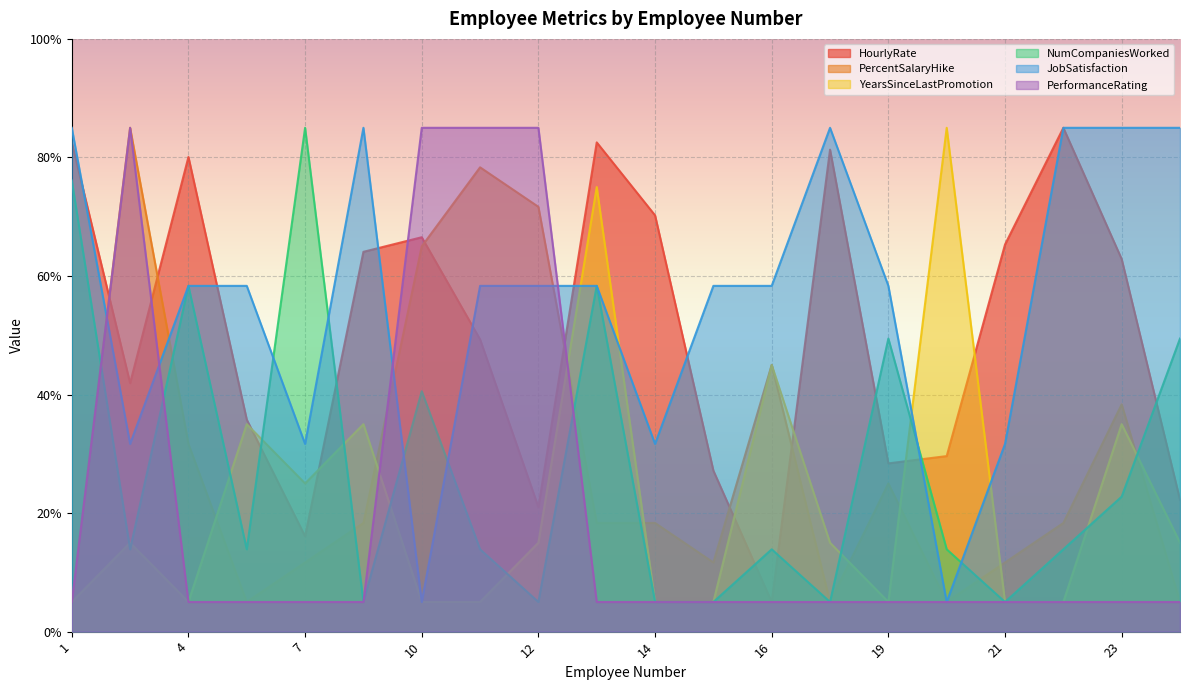

Reading left to right, transcribe all the data shown in this chart.

HourlyRate: 1=82.5	2=41.9	4=80.1	5=35.8	7=16.1	8=64.1	10=66.5	11=49.3	12=21.0	13=82.5	14=70.2	15=27.2	16=5.0	18=81.3	19=28.4	20=29.6	21=65.3	22=85.0	23=62.8	24=22.2
PercentSalaryHike: 1=5.0	2=85.0	4=31.7	5=5.0	7=11.7	8=18.3	10=65.0	11=78.3	12=71.7	13=18.3	14=18.3	15=11.7	16=45.0	18=5.0	19=25.0	20=5.0	21=11.7	22=18.3	23=38.3	24=5.0
YearsSinceLastPromotion: 1=5.0	2=15.0	4=5.0	5=35.0	7=25.0	8=35.0	10=5.0	11=5.0	12=15.0	13=75.0	14=5.0	15=5.0	16=45.0	18=15.0	19=5.0	20=85.0	21=5.0	22=5.0	23=35.0	24=15.0
NumCompaniesWorked: 1=76.1	2=13.9	4=58.3	5=13.9	7=85.0	8=5.0	10=40.6	11=13.9	12=5.0	13=58.3	14=5.0	15=5.0	16=13.9	18=5.0	19=49.4	20=13.9	21=5.0	22=13.9	23=22.8	24=49.4
JobSatisfaction: 1=85.0	2=31.7	4=58.3	5=58.3	7=31.7	8=85.0	10=5.0	11=58.3	12=58.3	13=58.3	14=31.7	15=58.3	16=58.3	18=85.0	19=58.3	20=5.0	21=31.7	22=85.0	23=85.0	24=85.0
PerformanceRating: 1=5.0	2=85.0	4=5.0	5=5.0	7=5.0	8=5.0	10=85.0	11=85.0	12=85.0	13=5.0	14=5.0	15=5.0	16=5.0	18=5.0	19=5.0	20=5.0	21=5.0	22=5.0	23=5.0	24=5.0